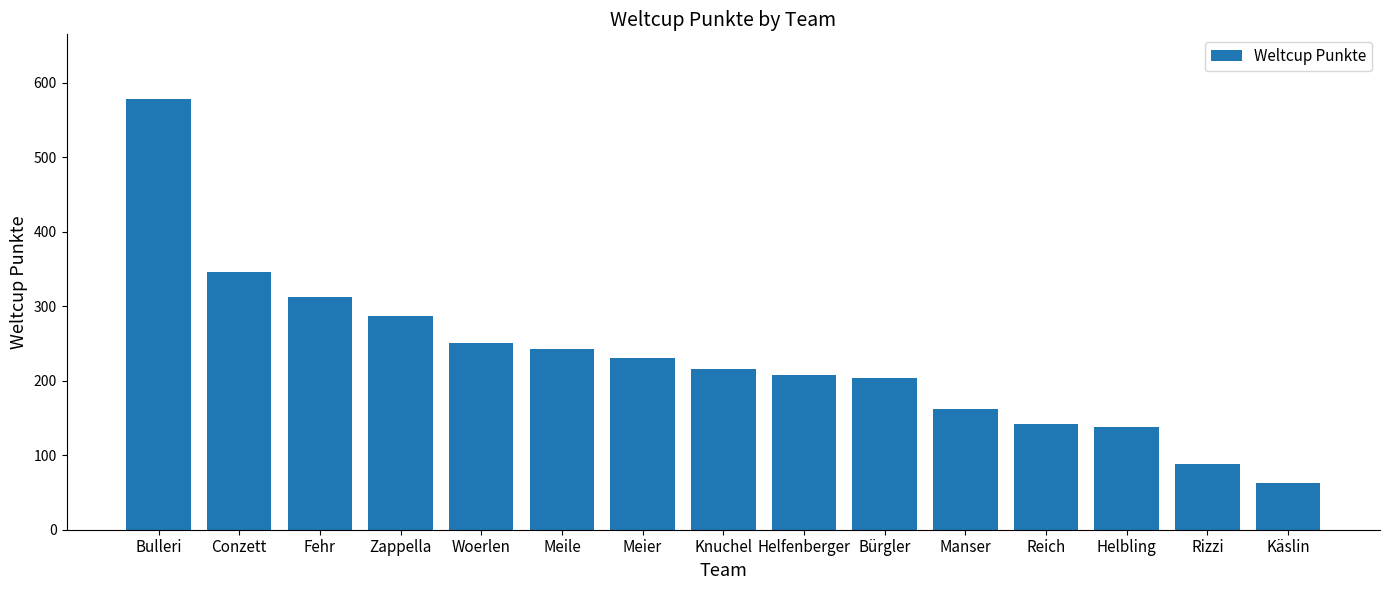

Where does the data first go above 215?

Bulleri